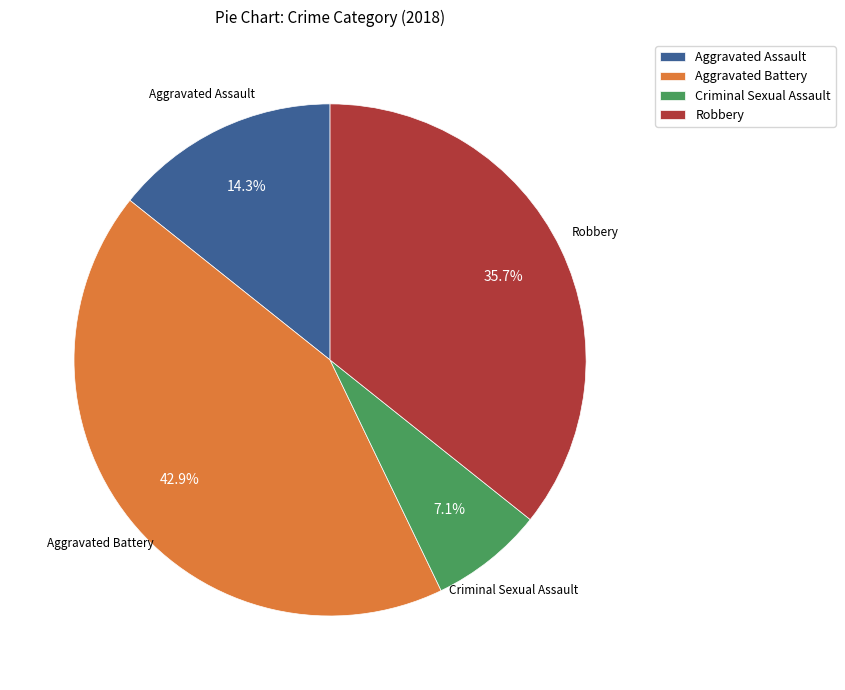

Is there any slice that represents more than half of the pie?

No